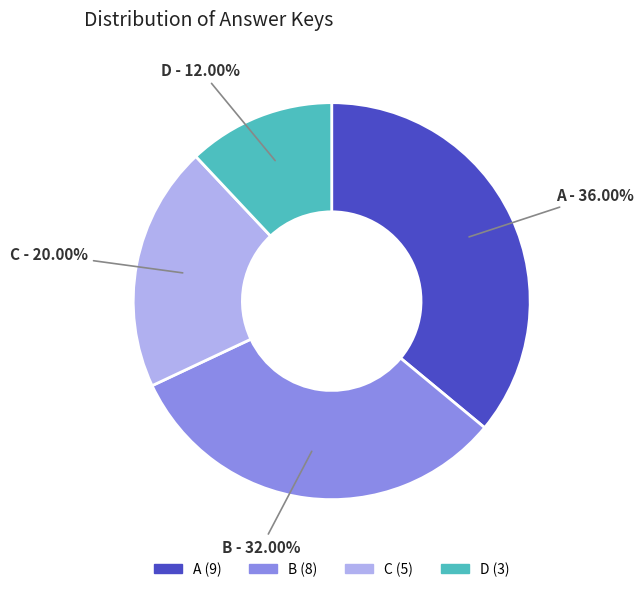

Between B (8) and A (9), which is larger?

A (9)